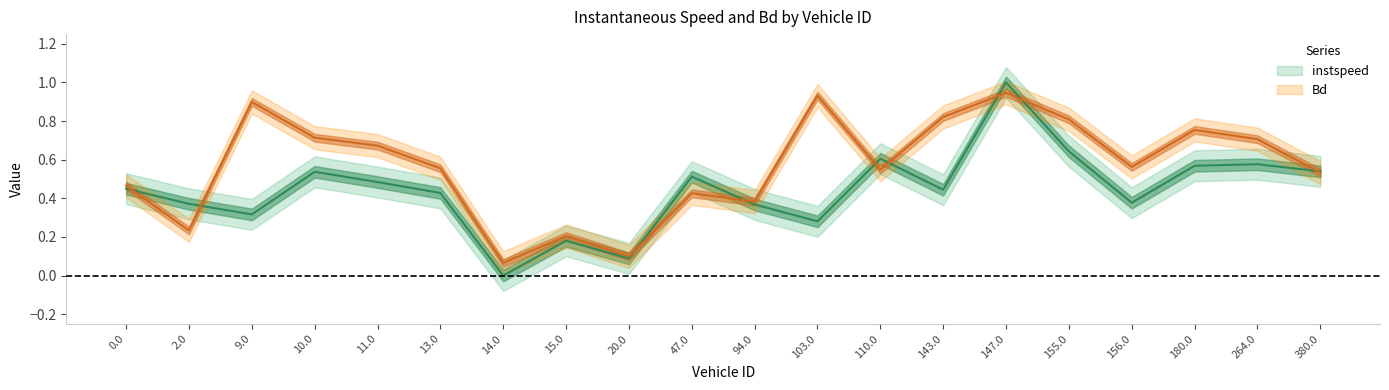

Which category has the lowest value across all series?

14.0